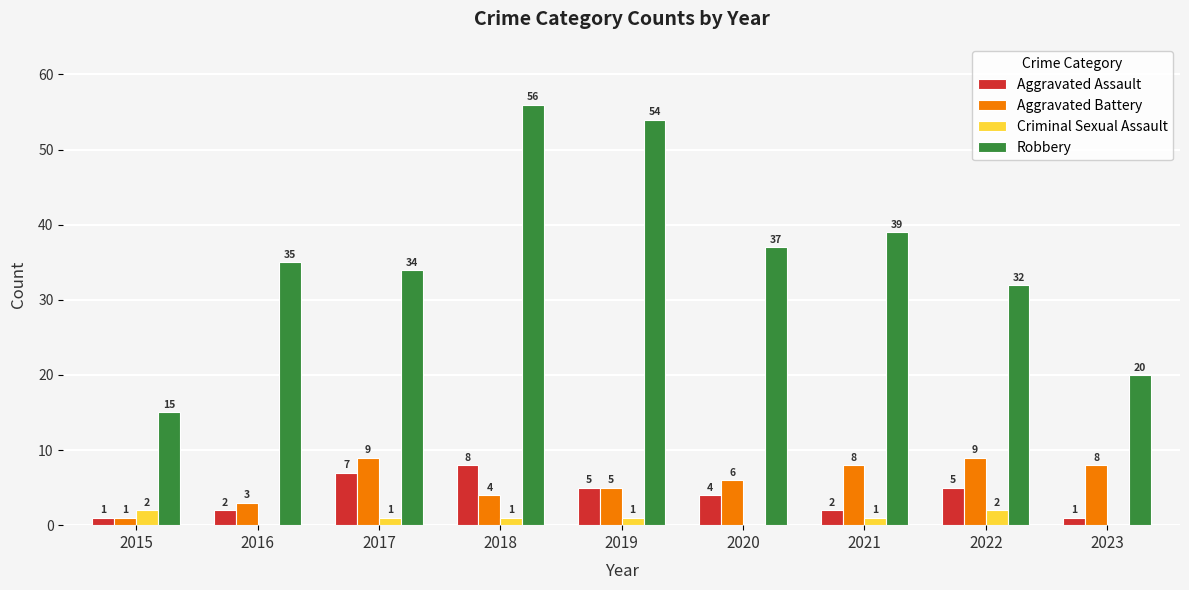

What is the sum of all Robbery values?

322